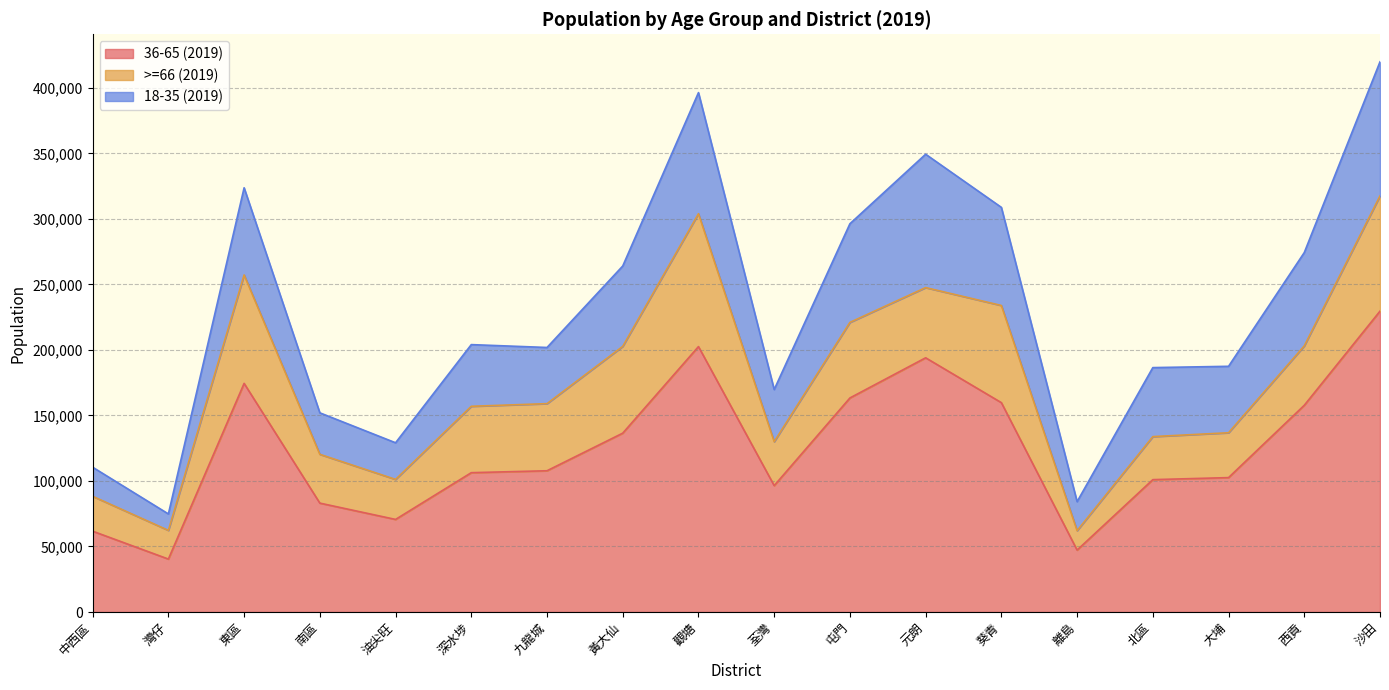

At which category is the sum across all series the highest?

沙田